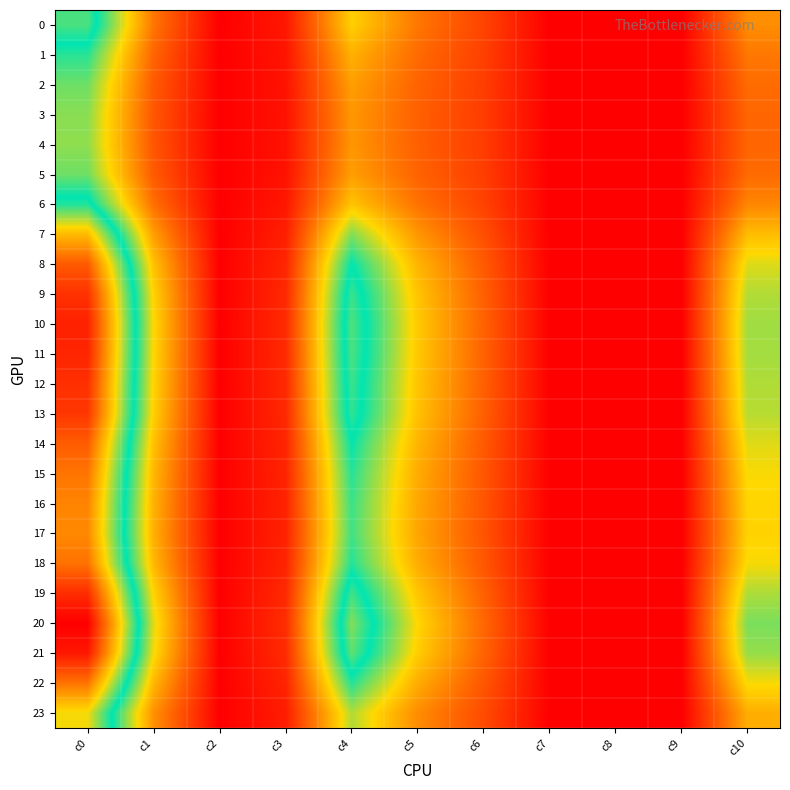

Which series has the largest total across all categories?

20